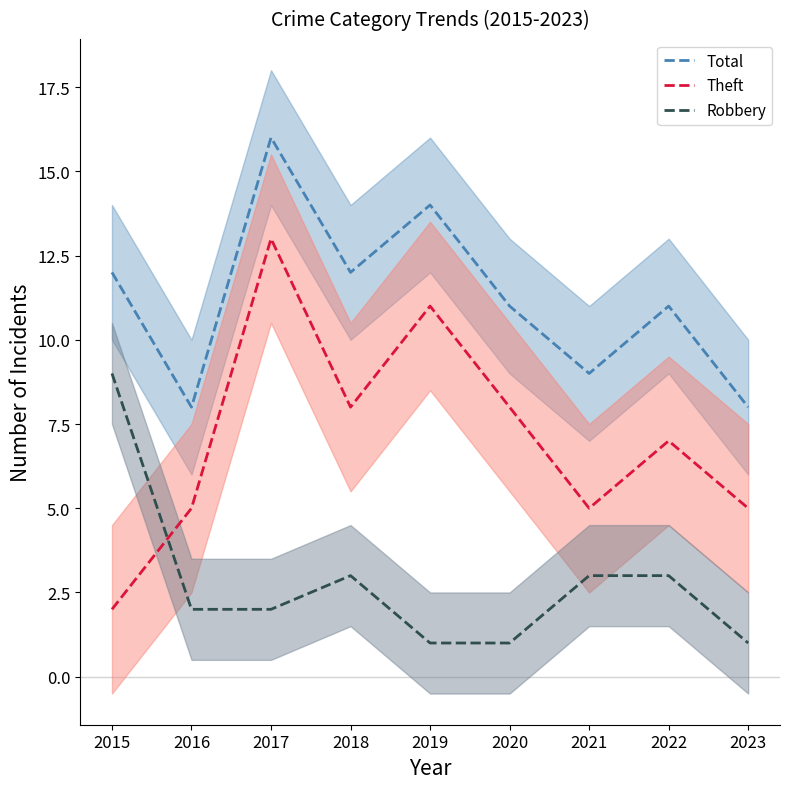

At how many categories does at least one series exceed 13?

2